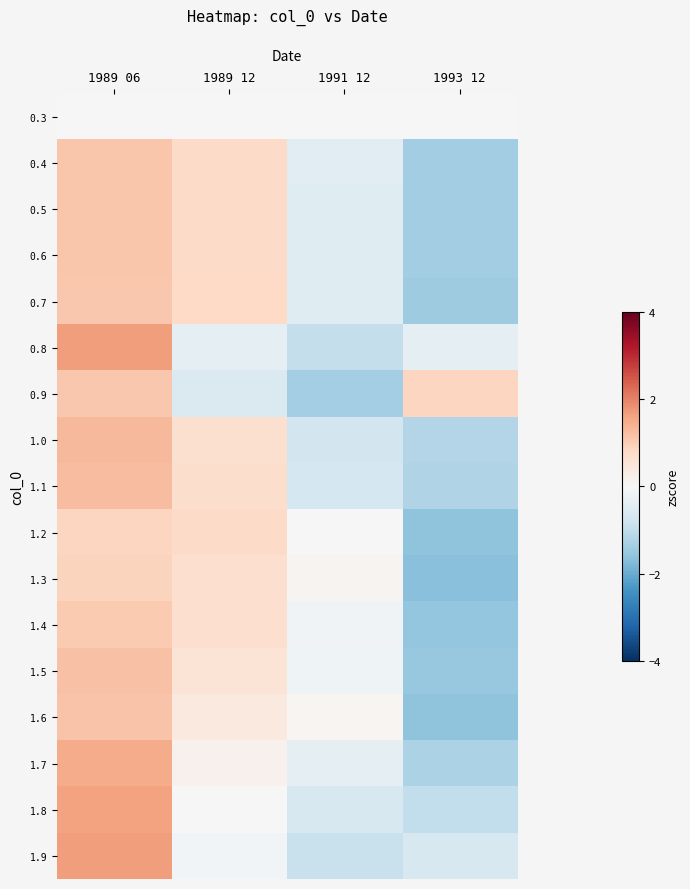

Which series has the largest range (max minus min)?

1.7